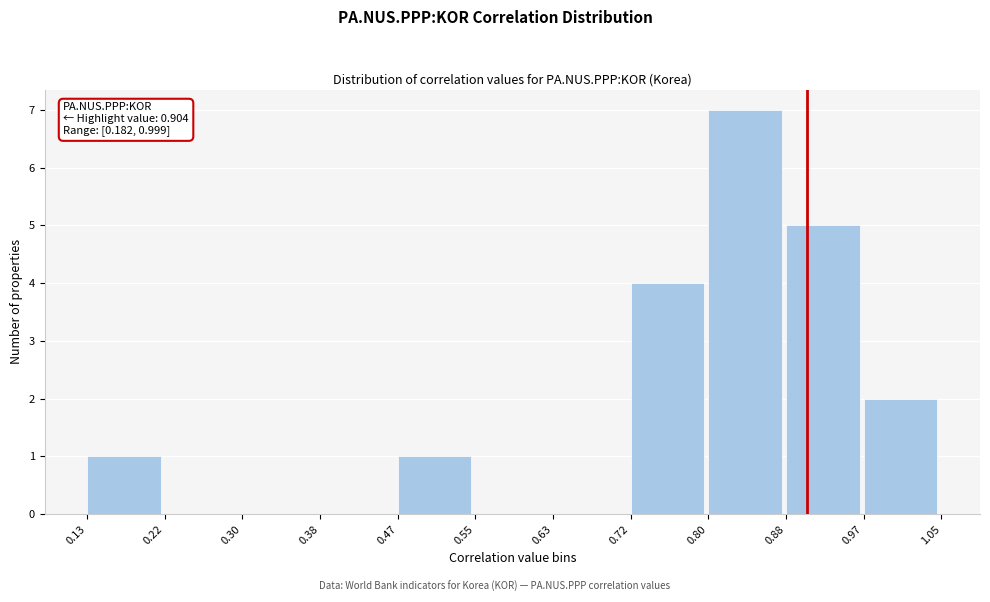

Which range on the x-axis has the tallest bar?

0.80 to 0.88